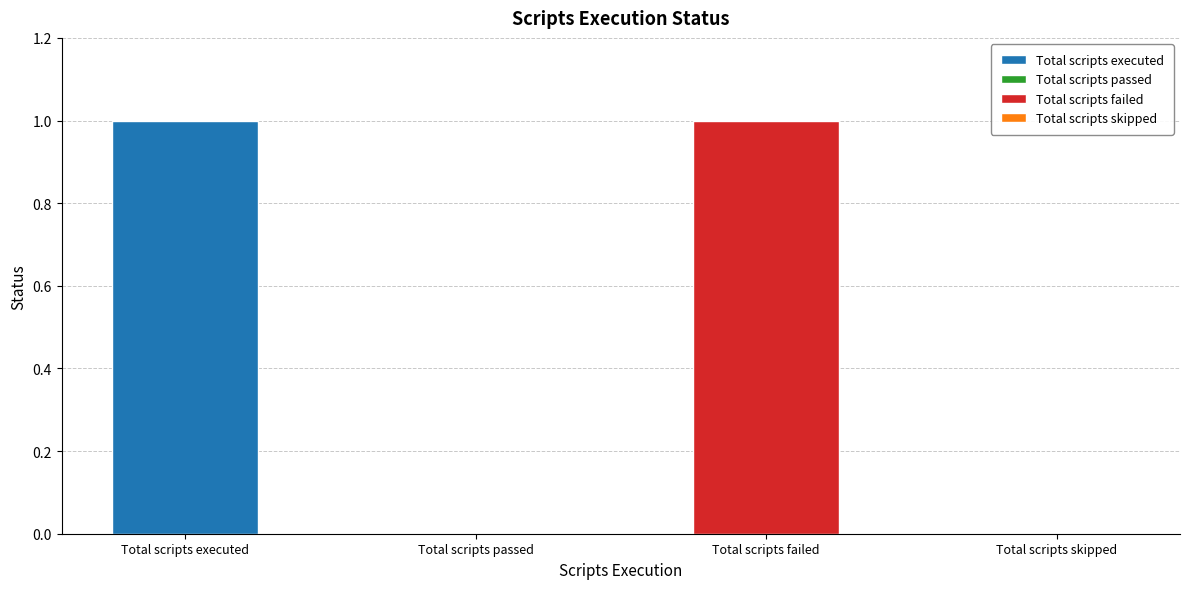

Are the bars grouped side by side (vs. stacked)?

No